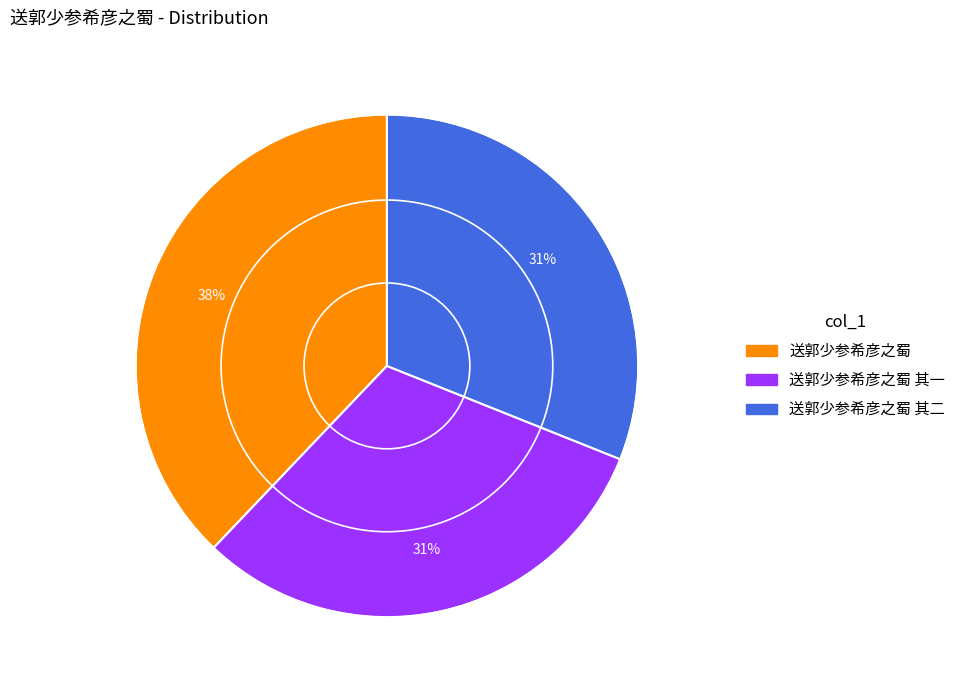

To the nearest percent, what is the average slice percentage?

33%